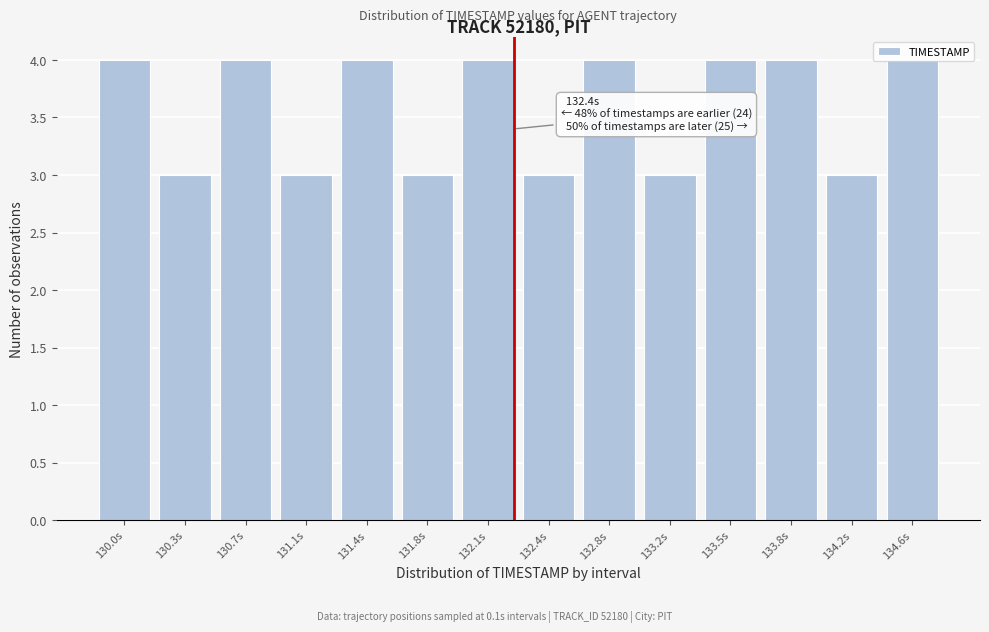

What is the label of the 4th bar from the right?

133.5s